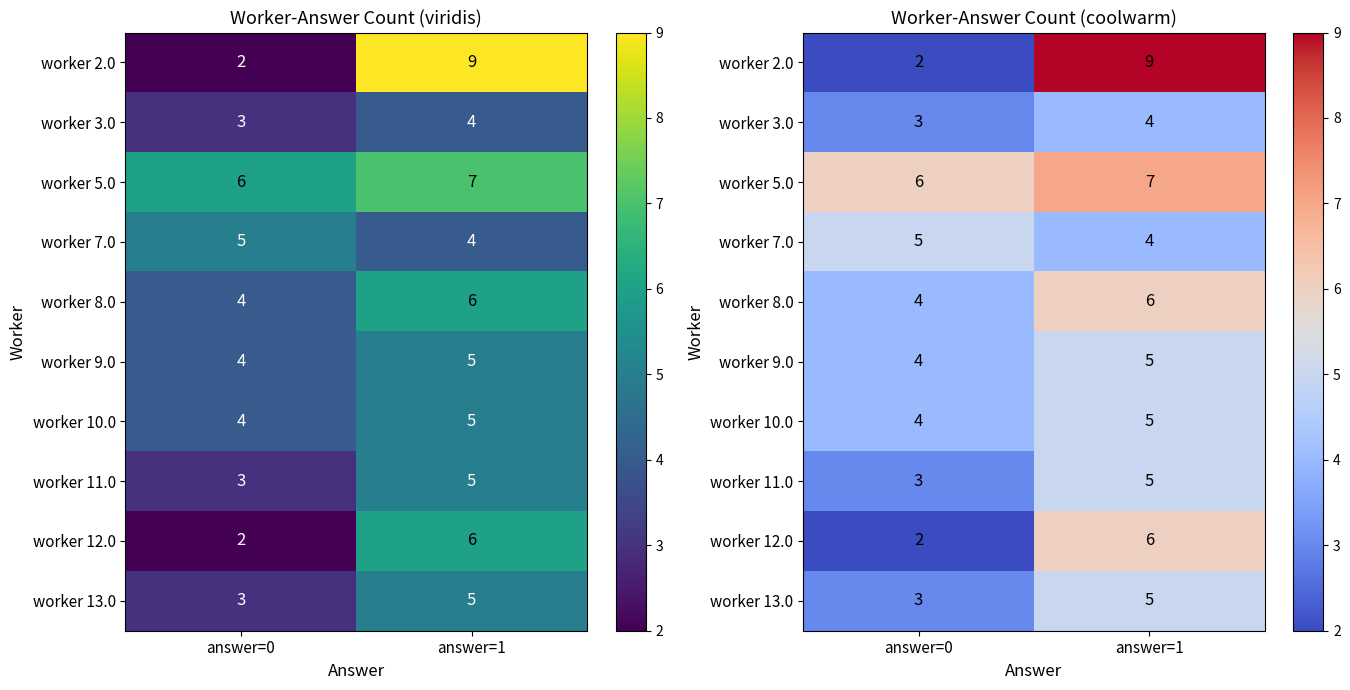

Count the worker 7.0 values in the range 4 to 5.

2